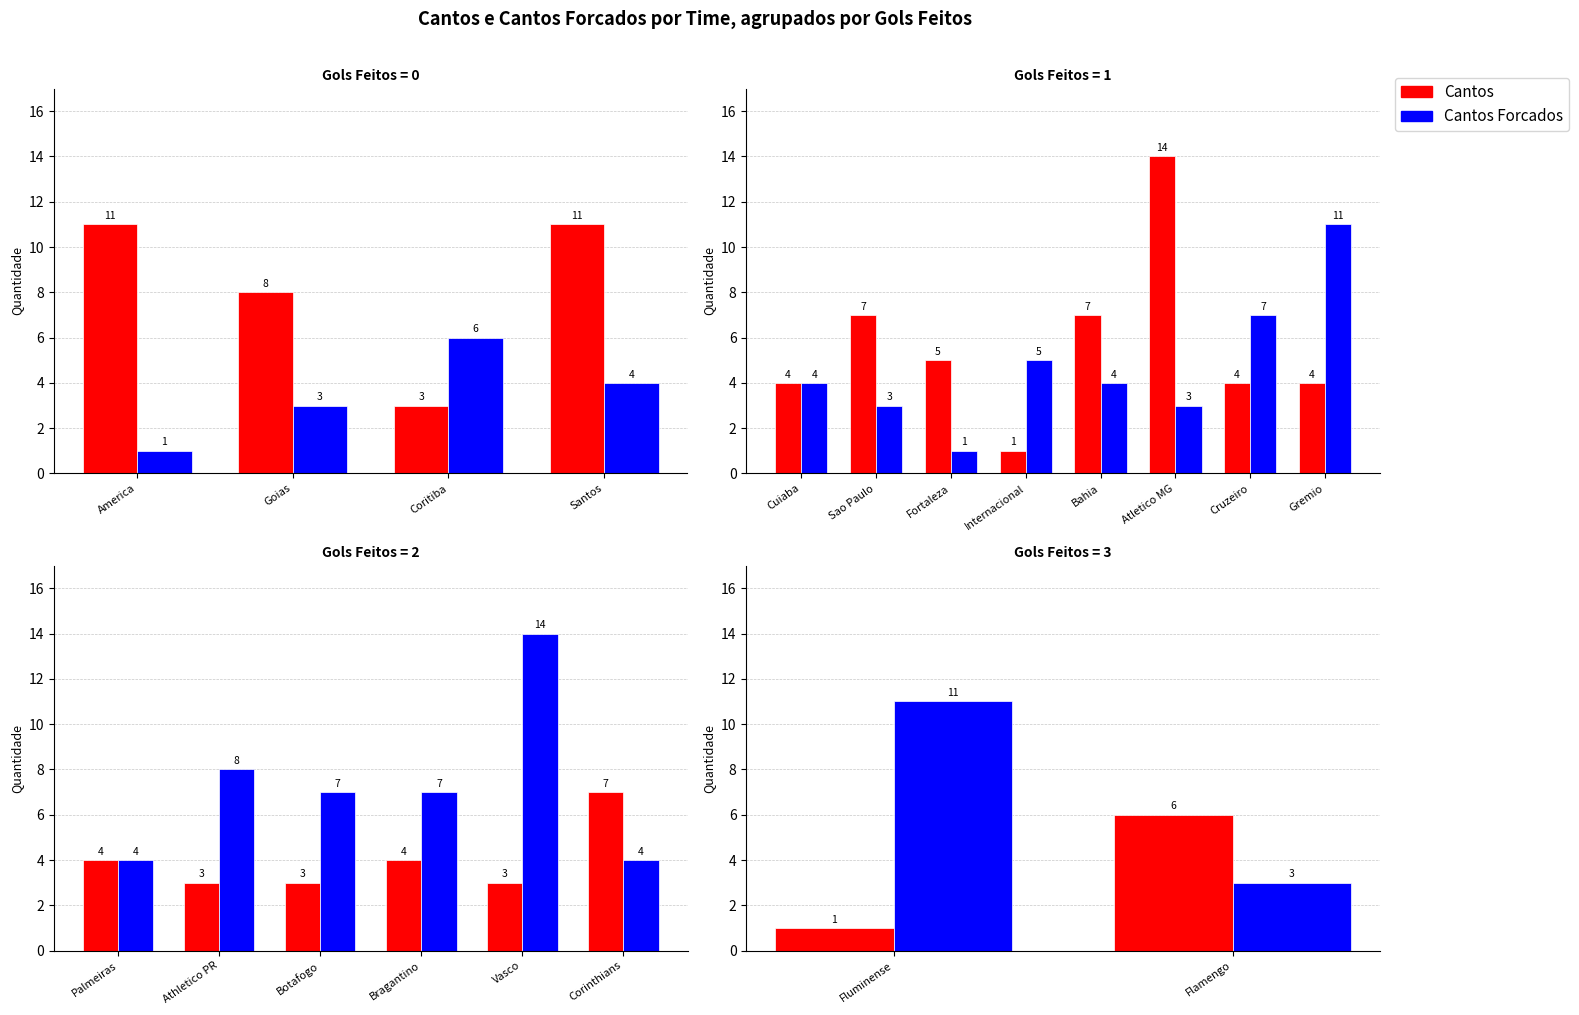

What is the label of the 1st bar from the left?

Fluminense